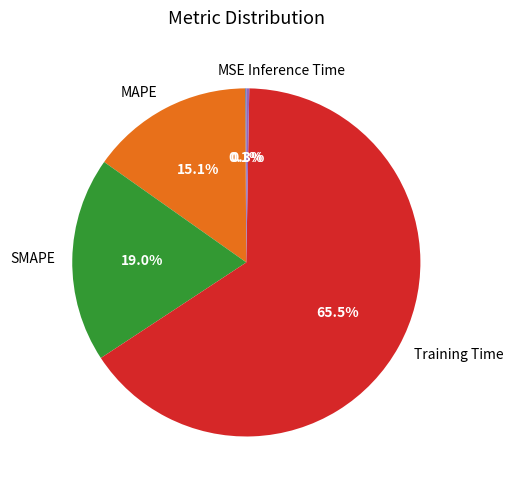

To the nearest percent, what percentage of the pie is SMAPE?

19%